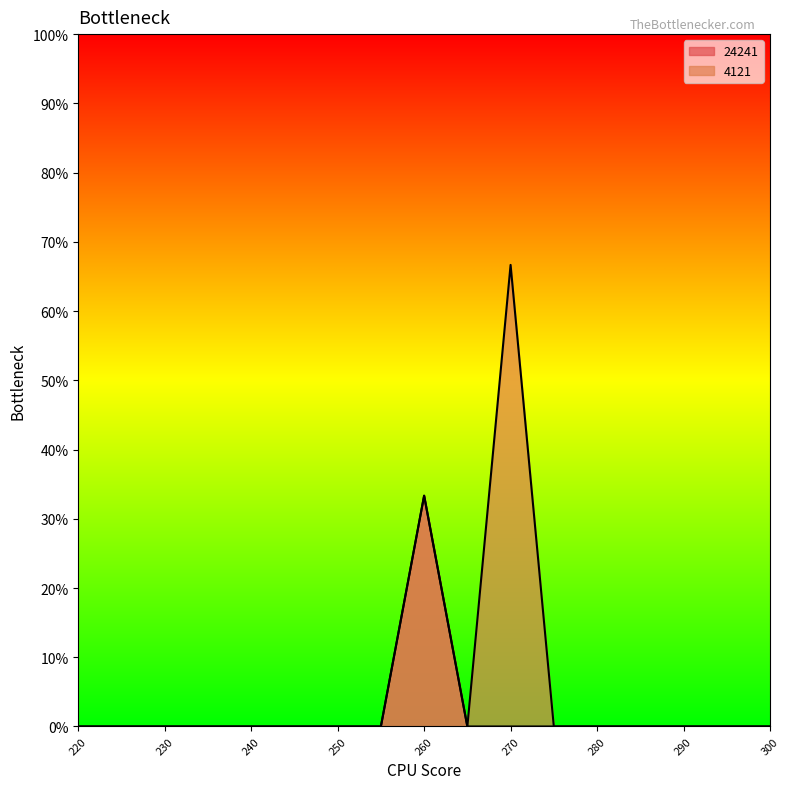

At how many categories does at least one series exceed 1?

1